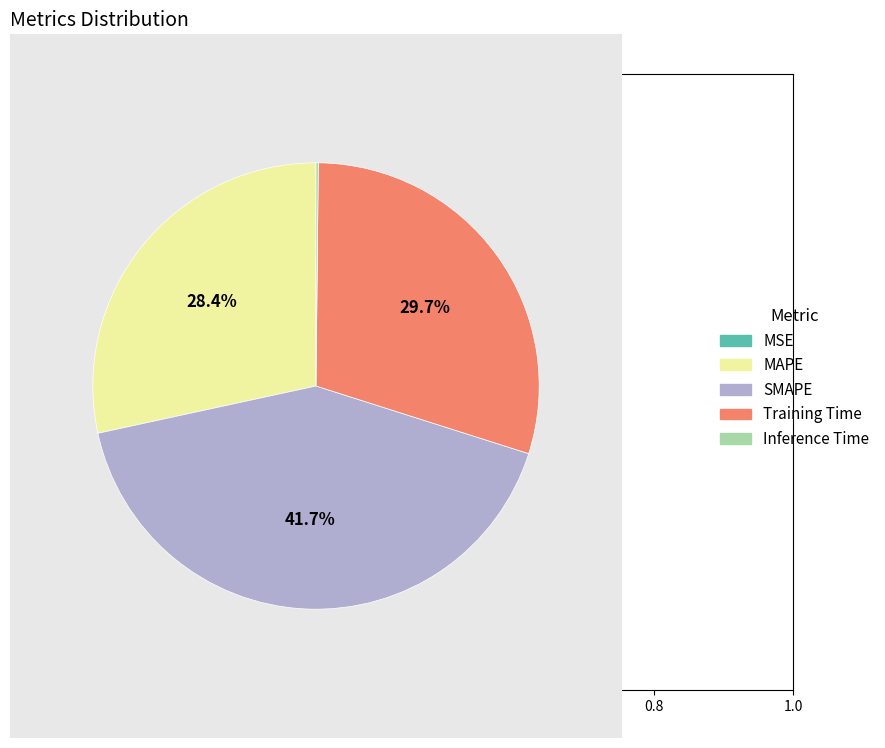

Is there a majority slice in this chart?

No